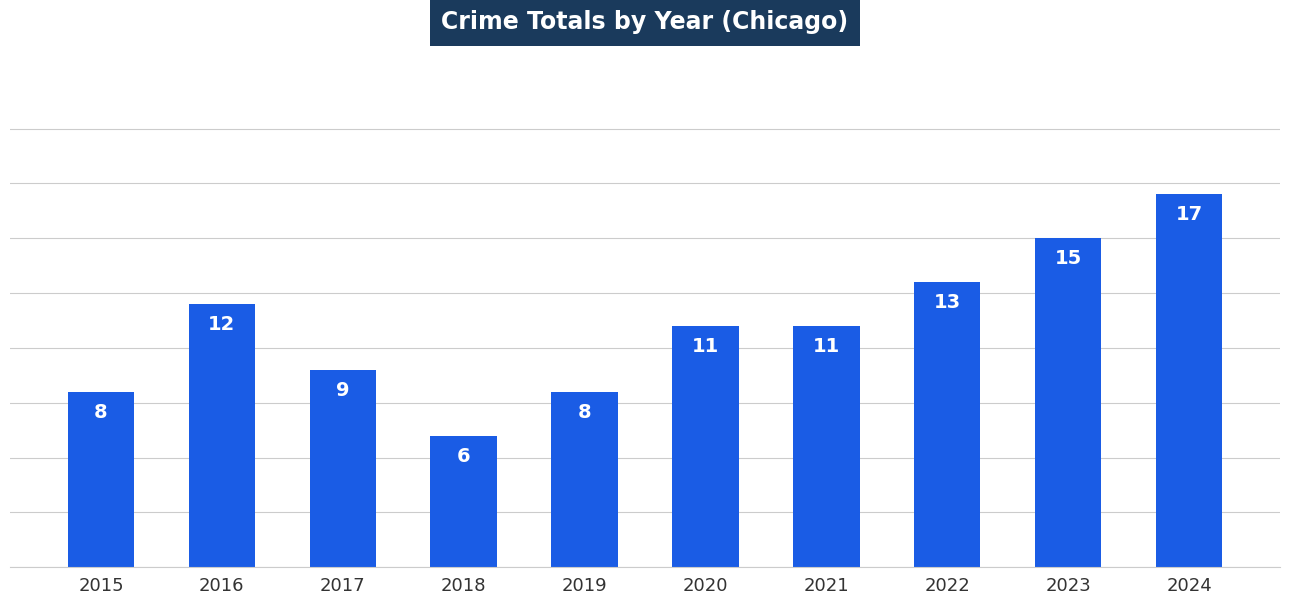

True or false: the data shows 6 at 2018.

True